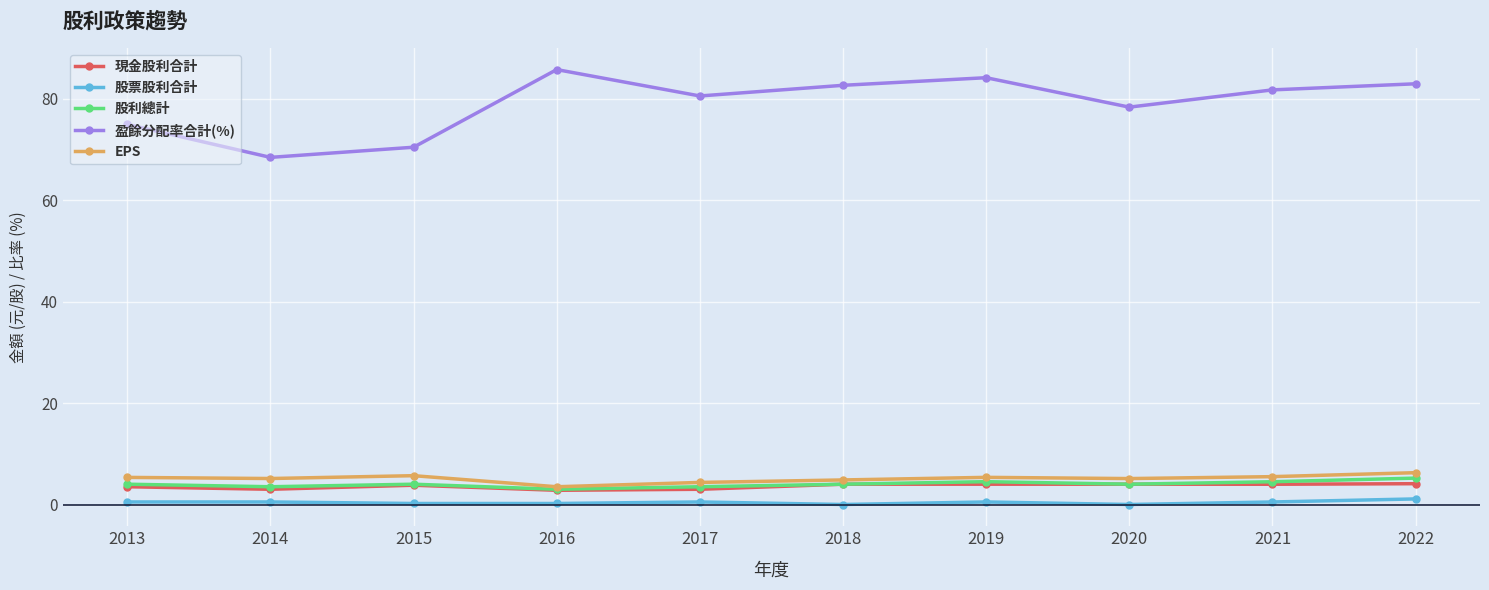

What value does the 現金股利合計 series have at 2020?

4.0